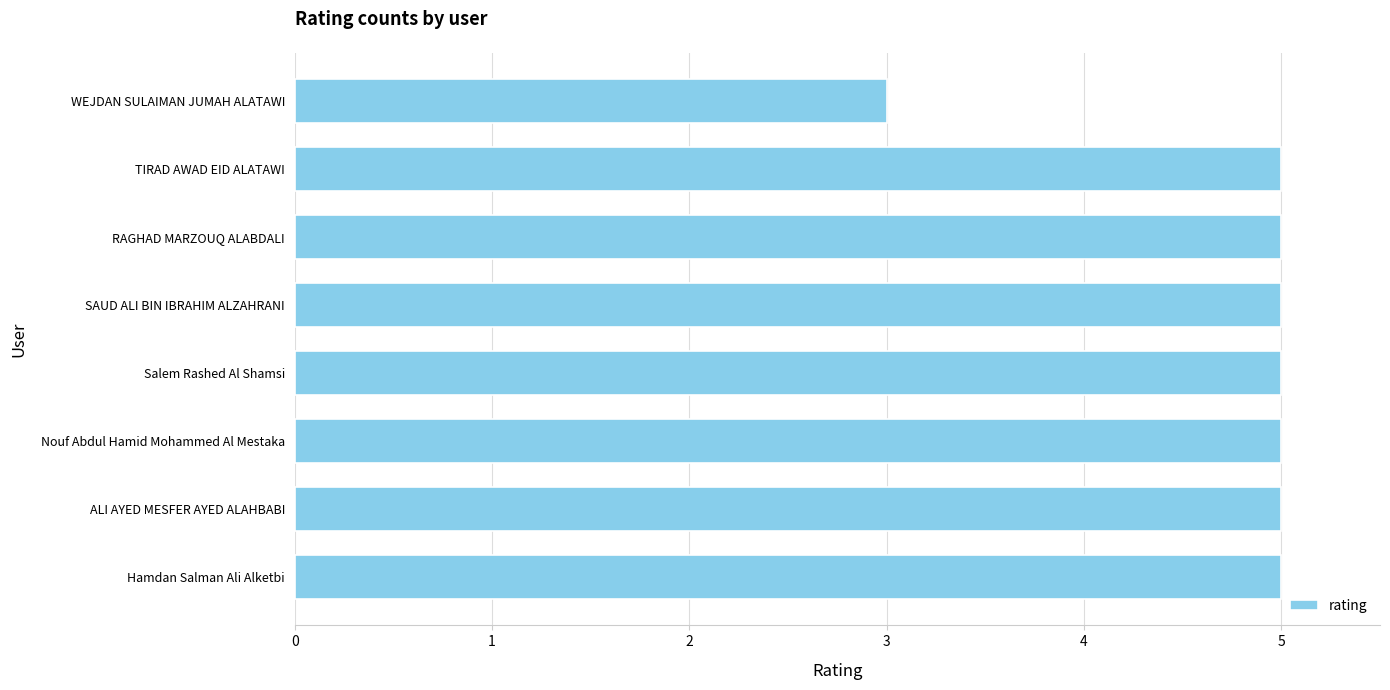

The value at Salem Rashed Al Shamsi is 5. True or false?

True